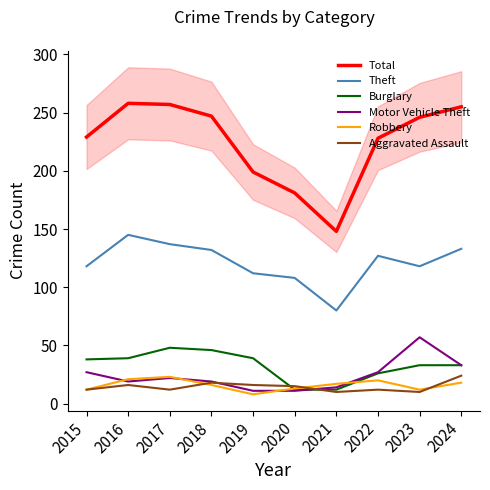

What are all the series names shown in the legend?

Total, Theft, Burglary, Motor Vehicle Theft, Robbery, Aggravated Assault